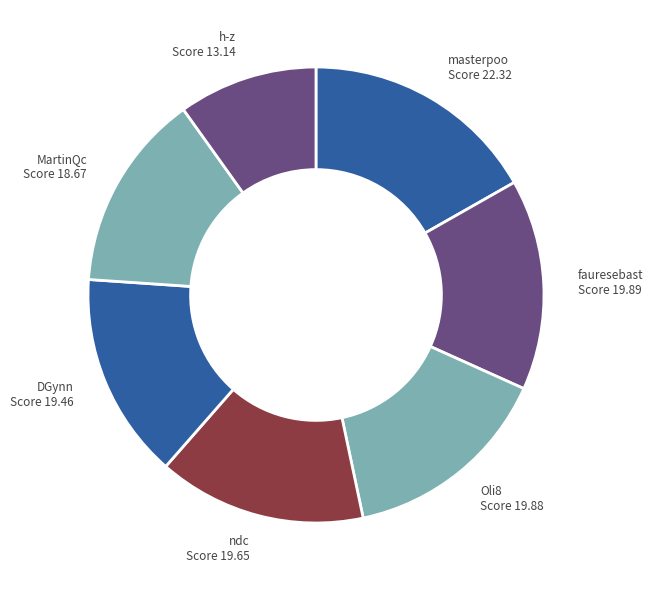

The Oli8 slice represents 22% of the pie. True or false?

False